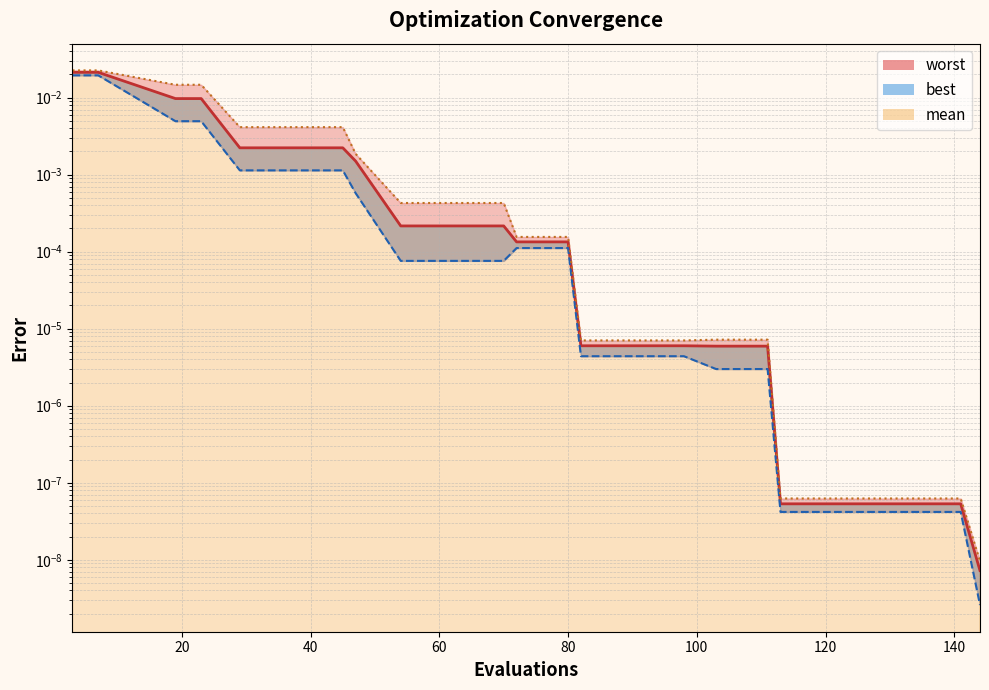

Rank the series at 72 from lowest to highest value.

best, mean, worst